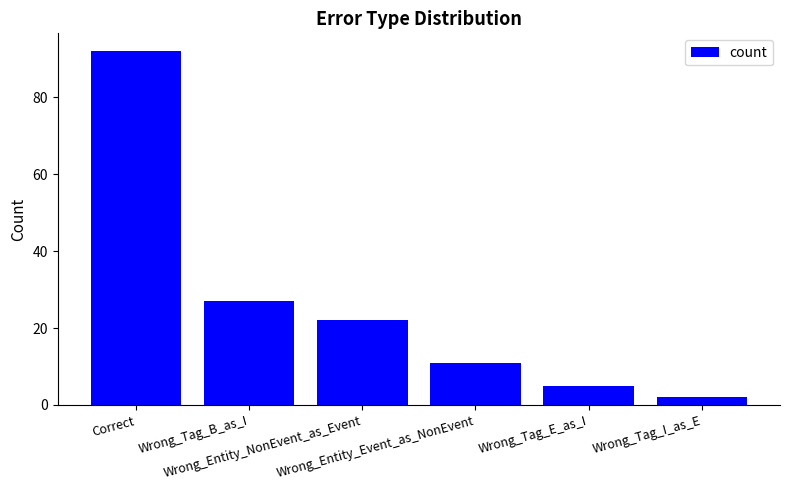

Count the number of data series in this chart.

1